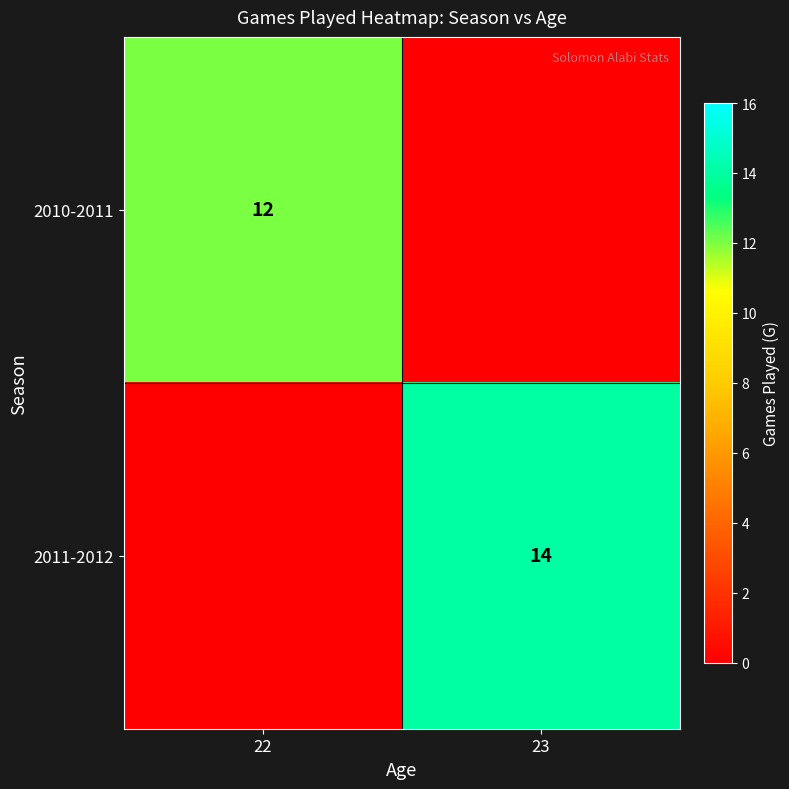

Is it true that 2010-2011 equals 12 at 22?

True